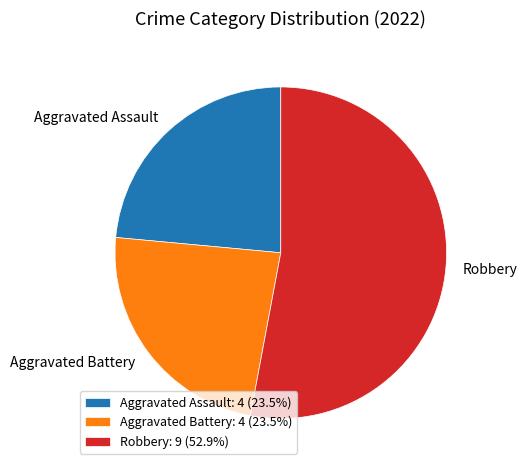

Does Robbery: 9 (52.9%) account for over 50% of the chart?

Yes